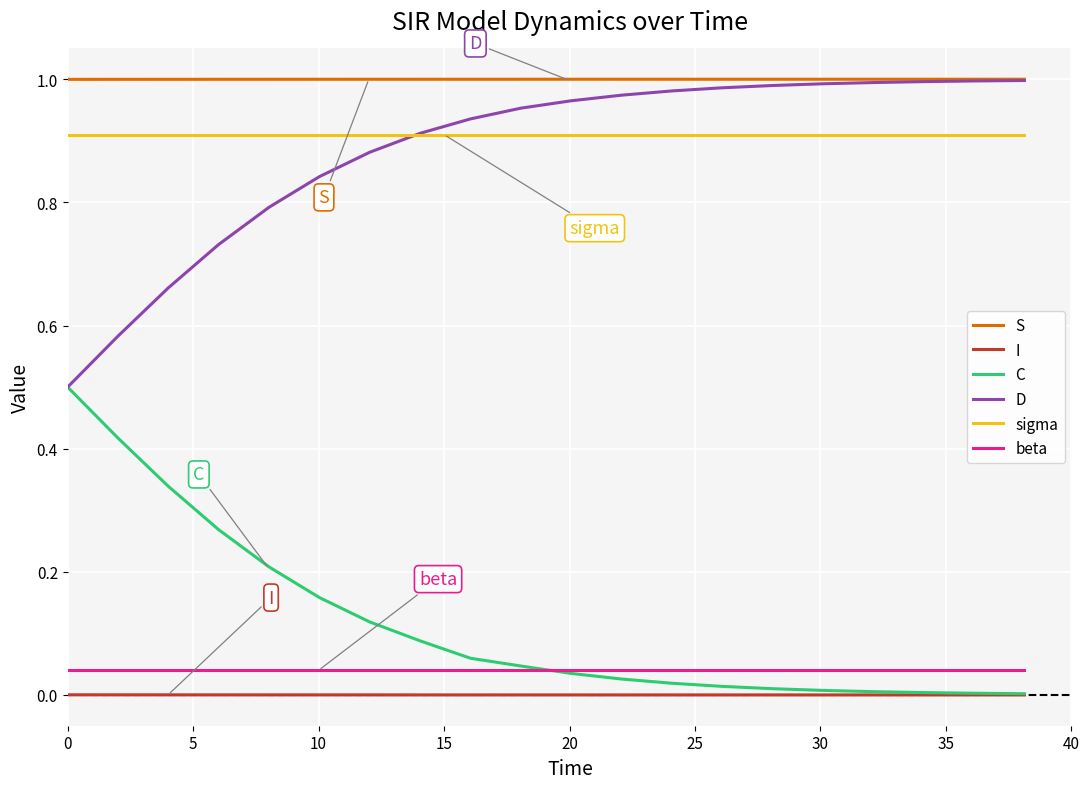

Which series has the largest total across all categories?

S